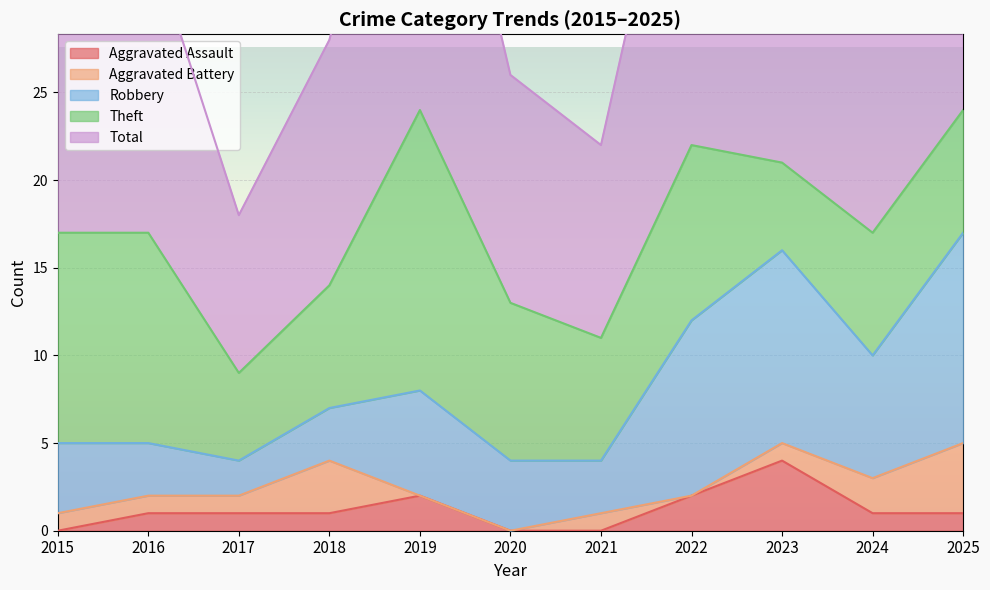

True or false: Robbery and Total intersect in this chart.

False